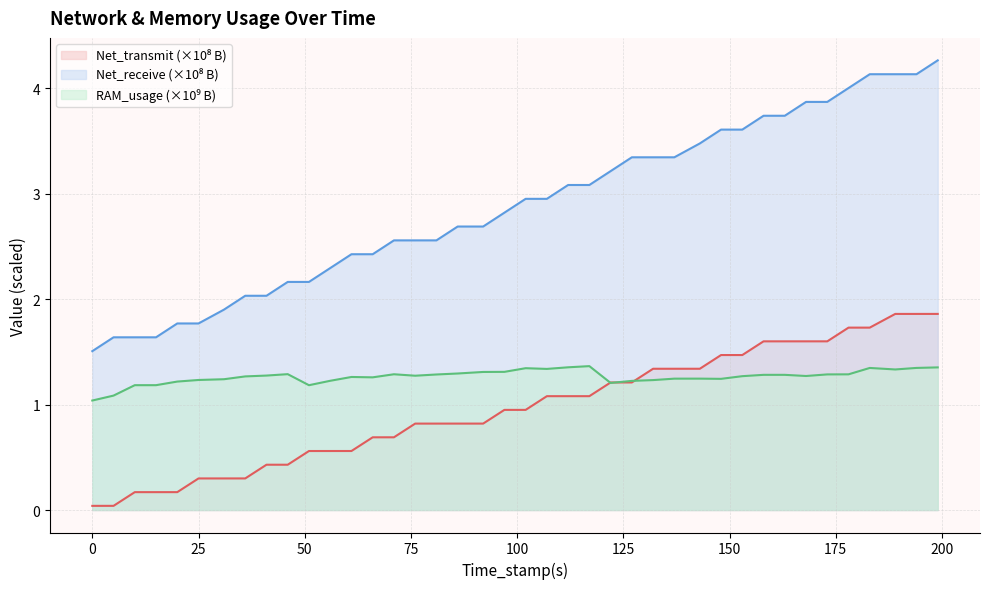

List the series in order of their overall mean, highest first.

Net_receive(B), RAM_usage(B), Net_transmit(B)